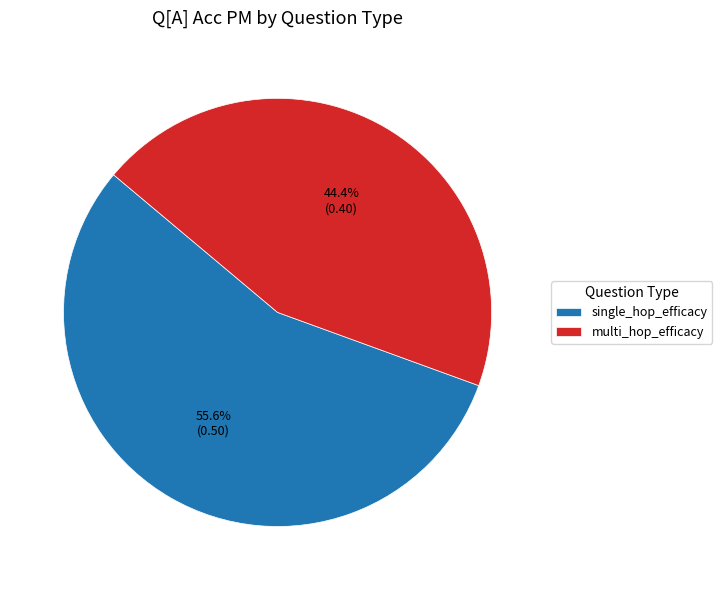

How many slices are in this pie chart?

2